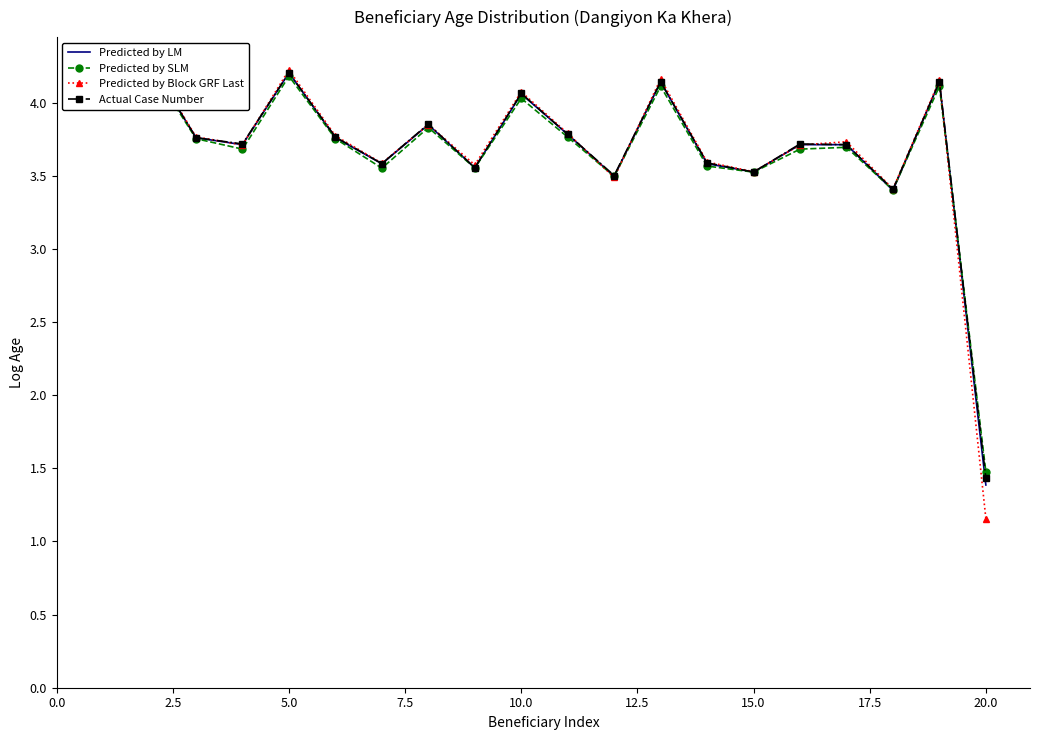

At how many categories does at least one series exceed 1?

20